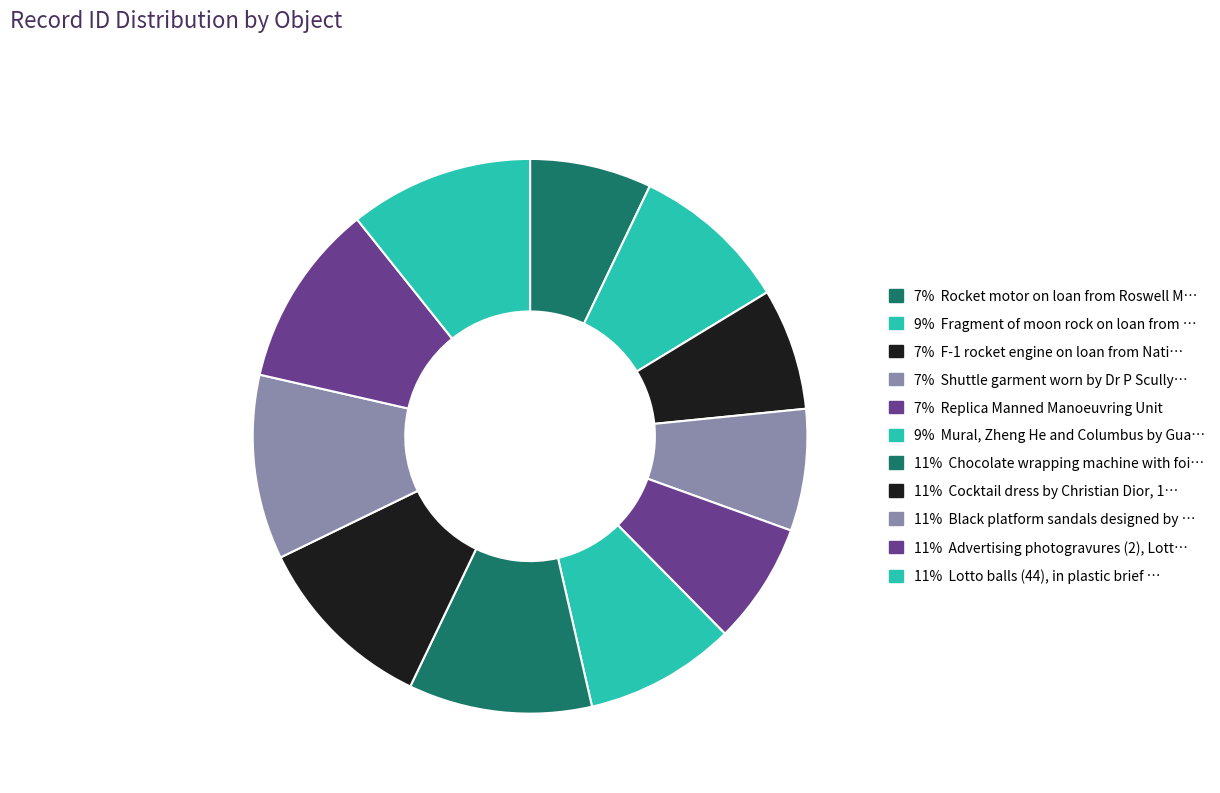

How many slices are in this pie chart?

11